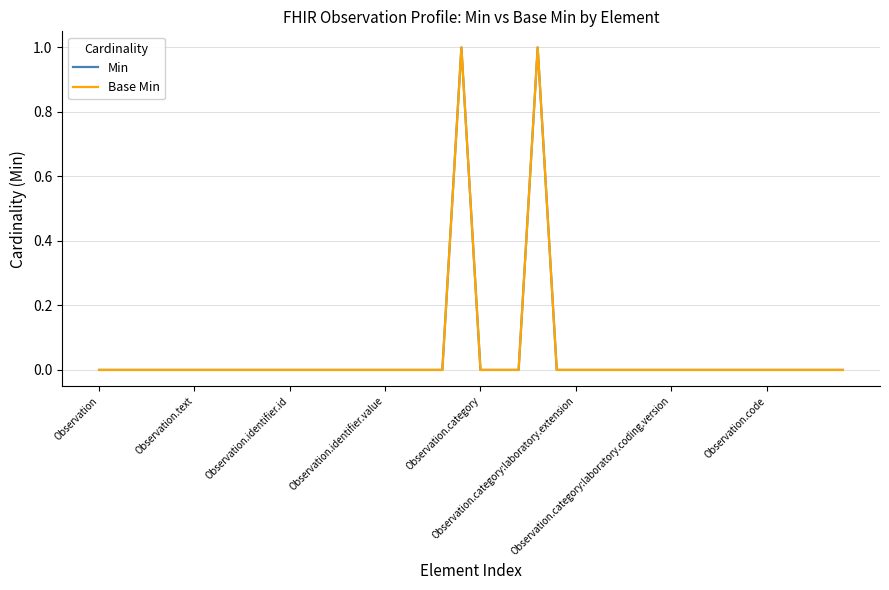

Does the chart have visible grid lines?

Yes